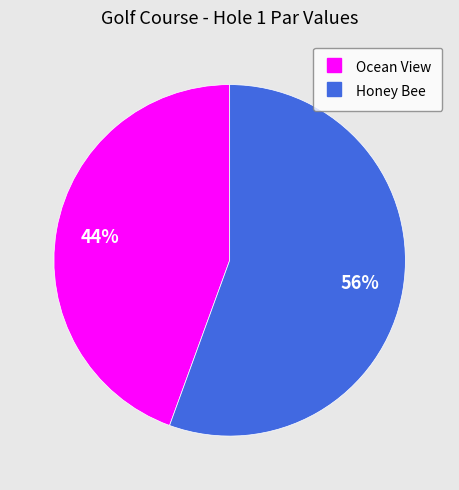

Approximately how many times larger is the value at Ocean View compared to Honey Bee?

0.8